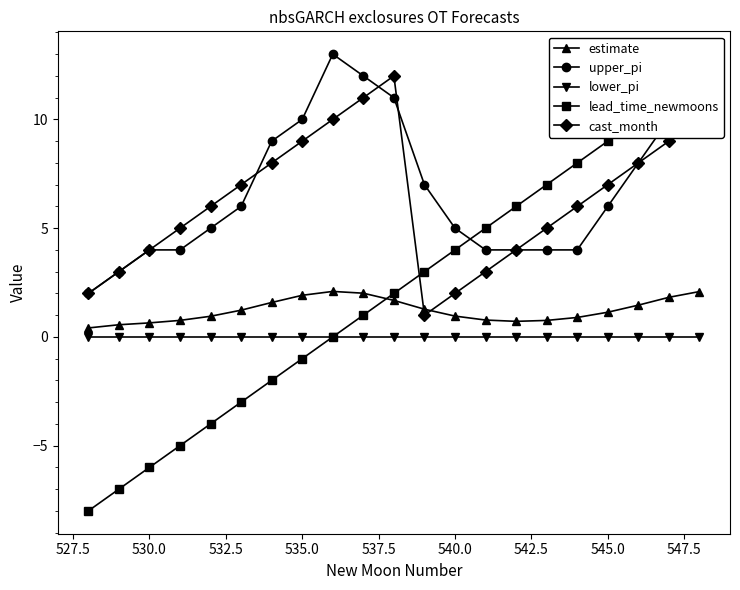

True or false: cast_month and lower_pi cross at least once.

False